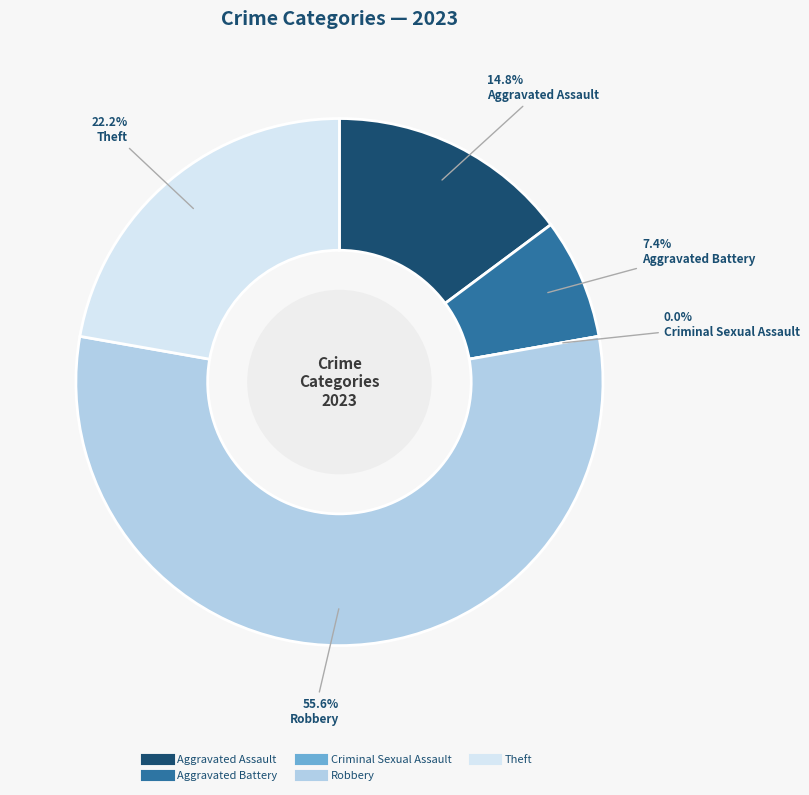

Rank the categories by value from lowest to highest.

Criminal Sexual Assault, Aggravated Battery, Aggravated Assault, Theft, Robbery